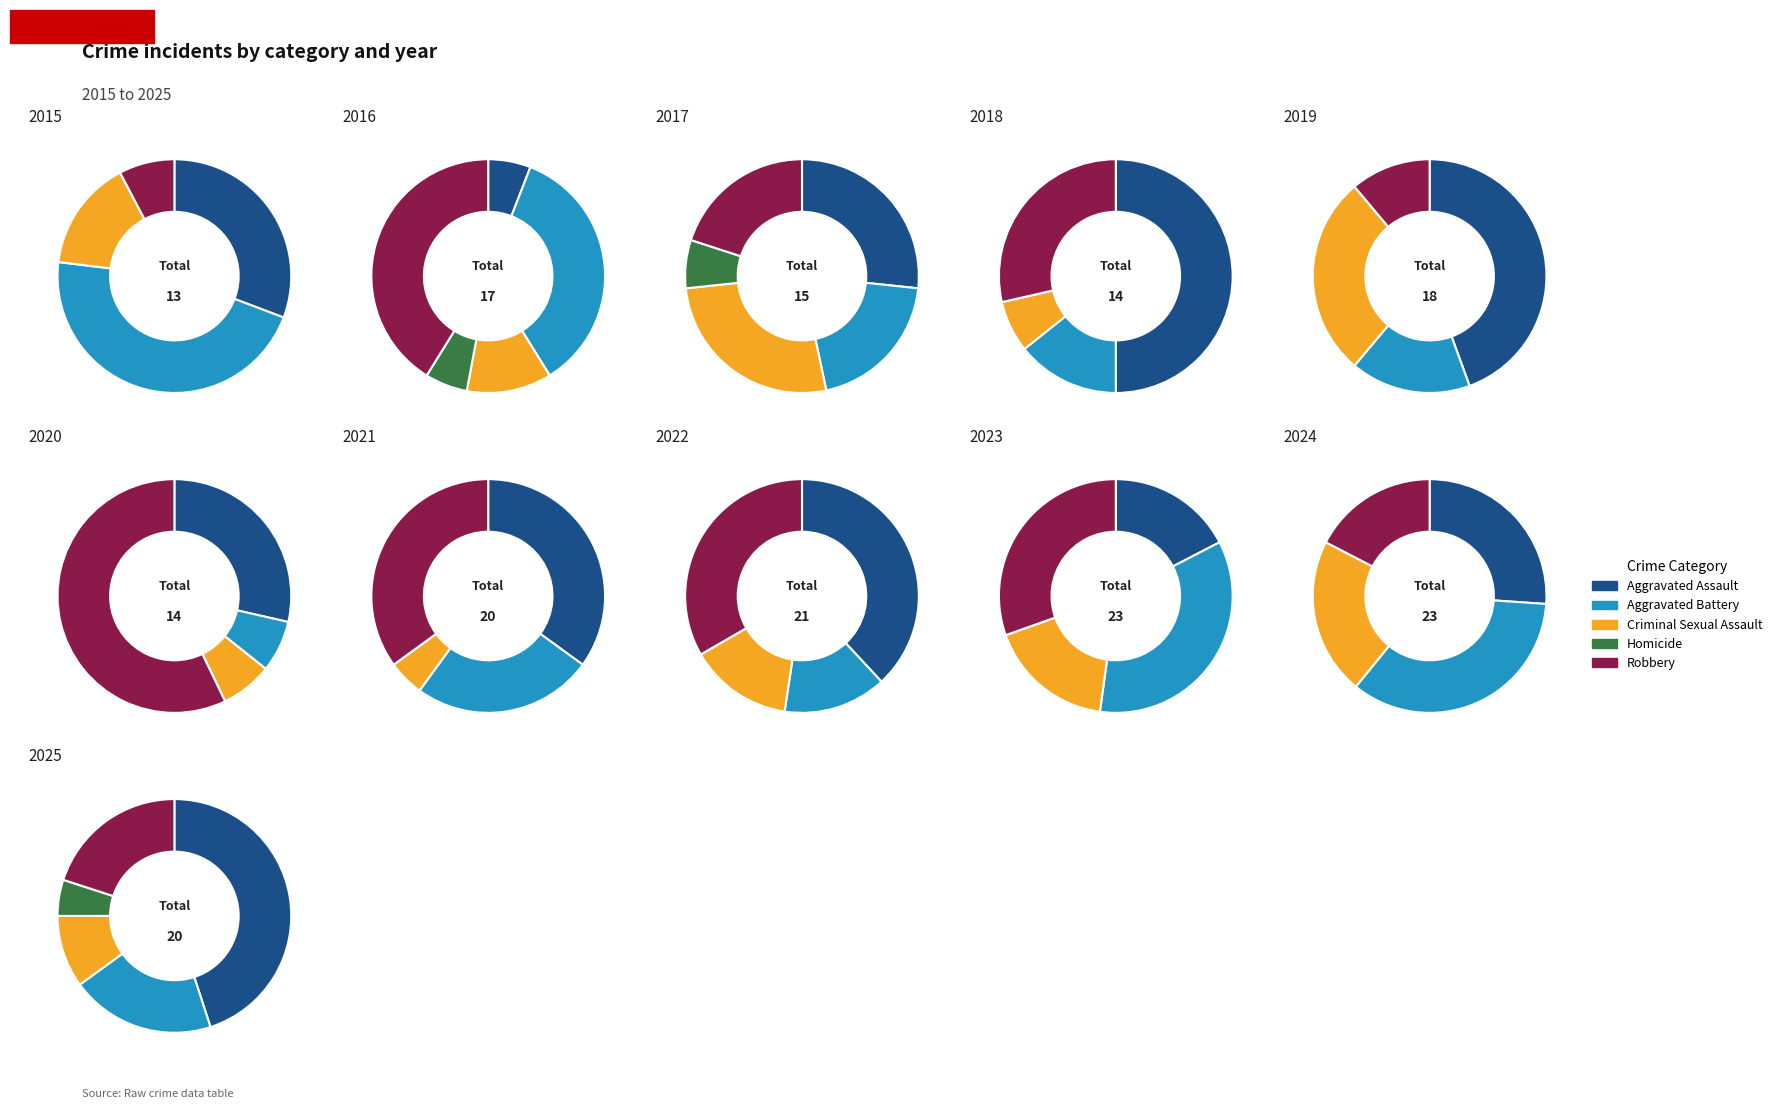

To the nearest percent, what portion does 7 represent?

6%